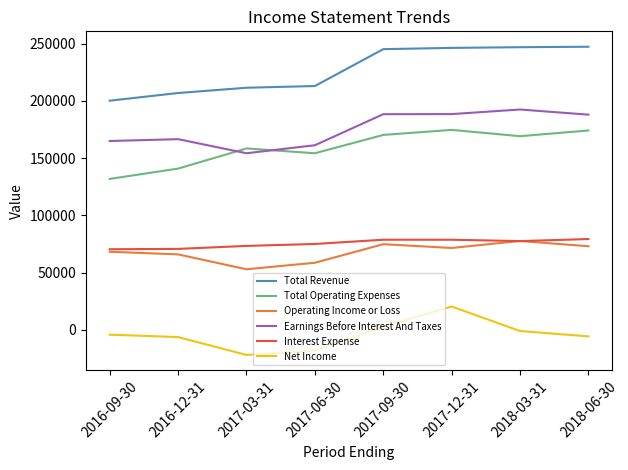

At how many categories does at least one series exceed 100736?

8